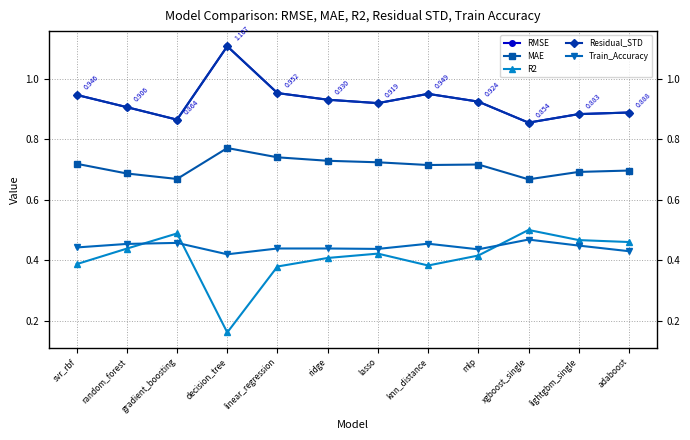

True or false: Train_Accuracy and MAE intersect in this chart.

False